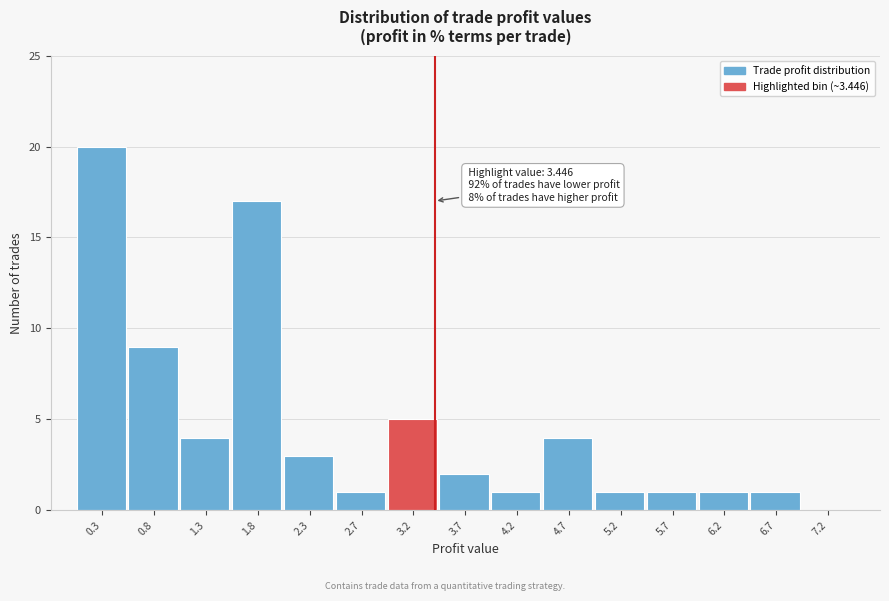

Which range on the x-axis has the tallest bar?

0.00 to 0.50